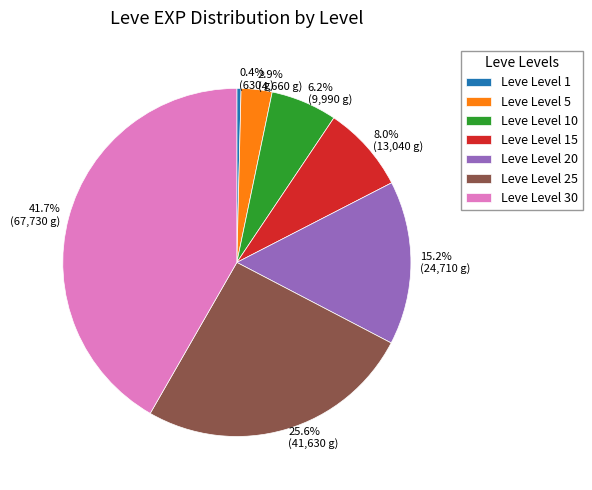

True or false: Leve Level 1 accounts for 0% of the total.

True